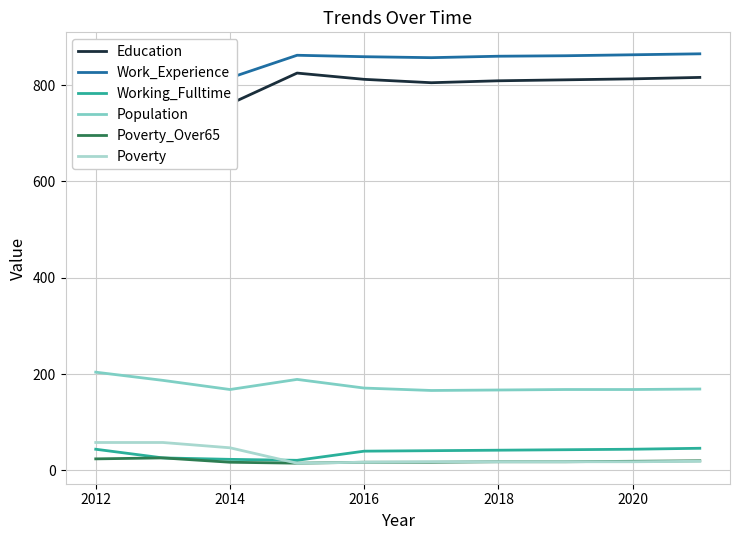

True or false: Poverty and Work_Experience intersect in this chart.

False